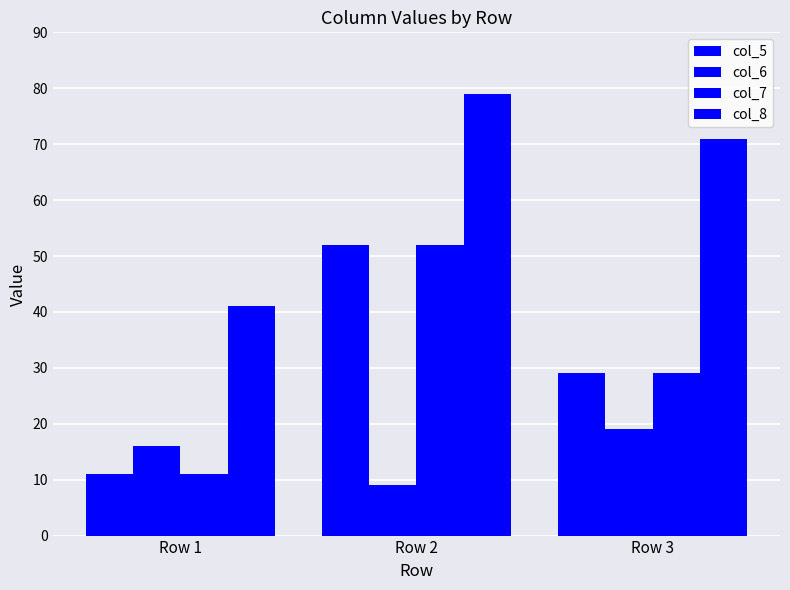

Reading right to left, extract all data points from this chart.

col_5: Row 3=29	Row 2=52	Row 1=11
col_6: Row 3=19	Row 2=9	Row 1=16
col_7: Row 3=29	Row 2=52	Row 1=11
col_8: Row 3=71	Row 2=79	Row 1=41